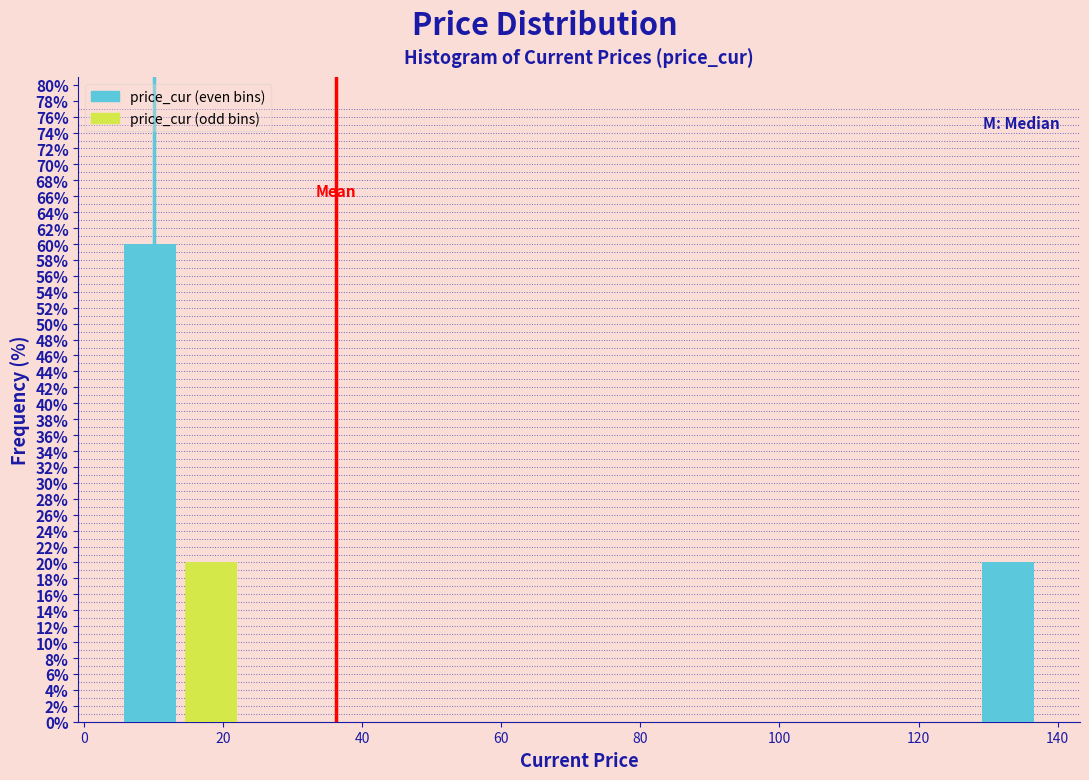

Which range on the x-axis has the tallest bar?

6 to 14